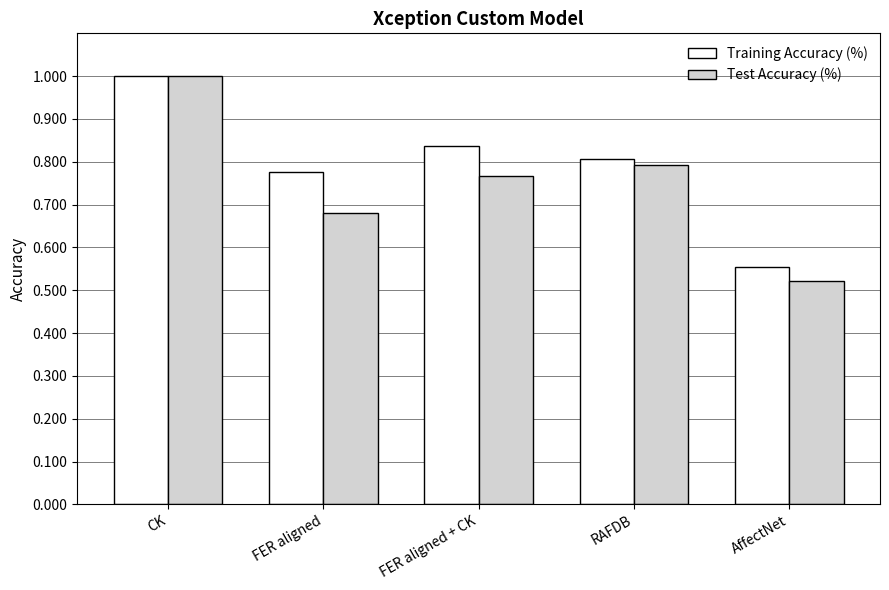

Rank the series by their average value, from lowest to highest.

Test Accuracy (%), Training Accuracy (%)